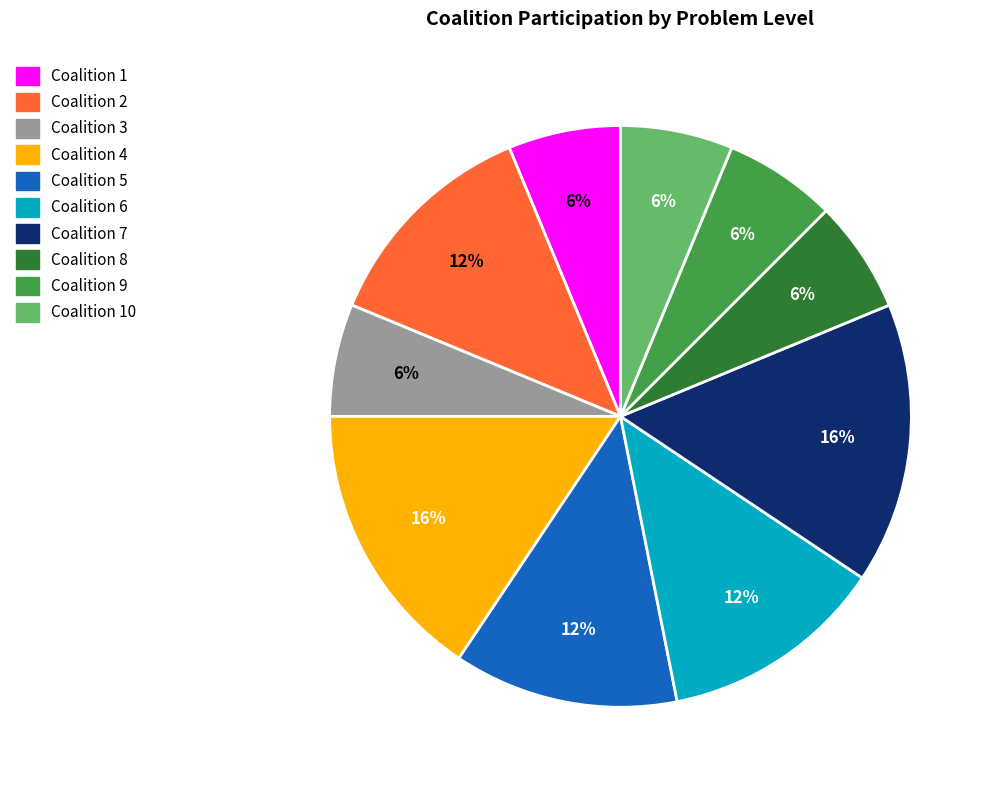

Does any single category account for the majority?

No